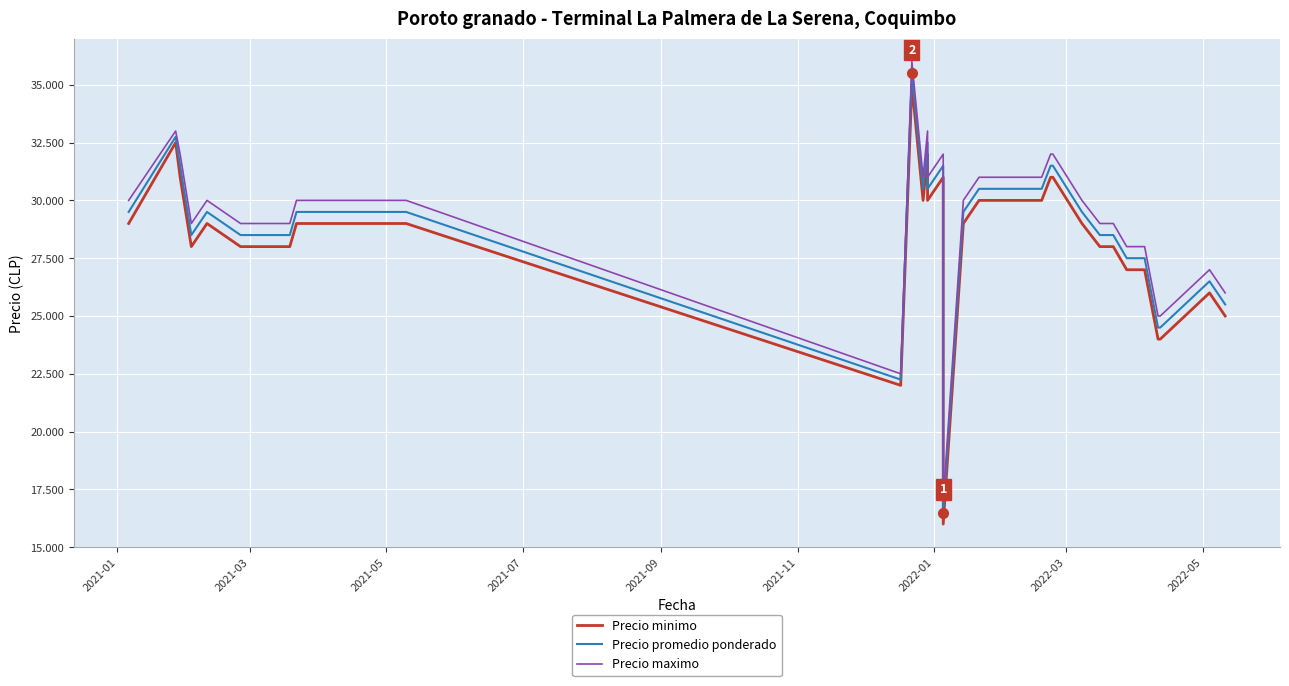

True or false: Precio minimo and Precio maximo intersect in this chart.

False